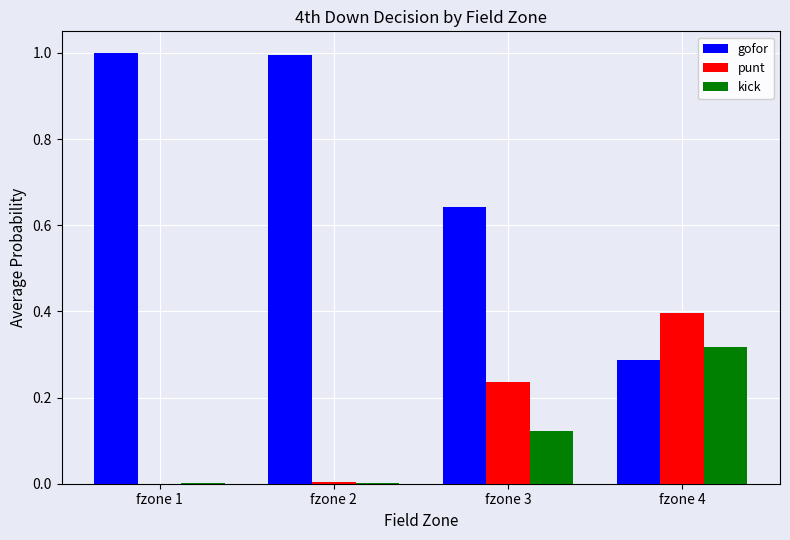

Is it true that punt equals 0.6 at fzone 4?

False